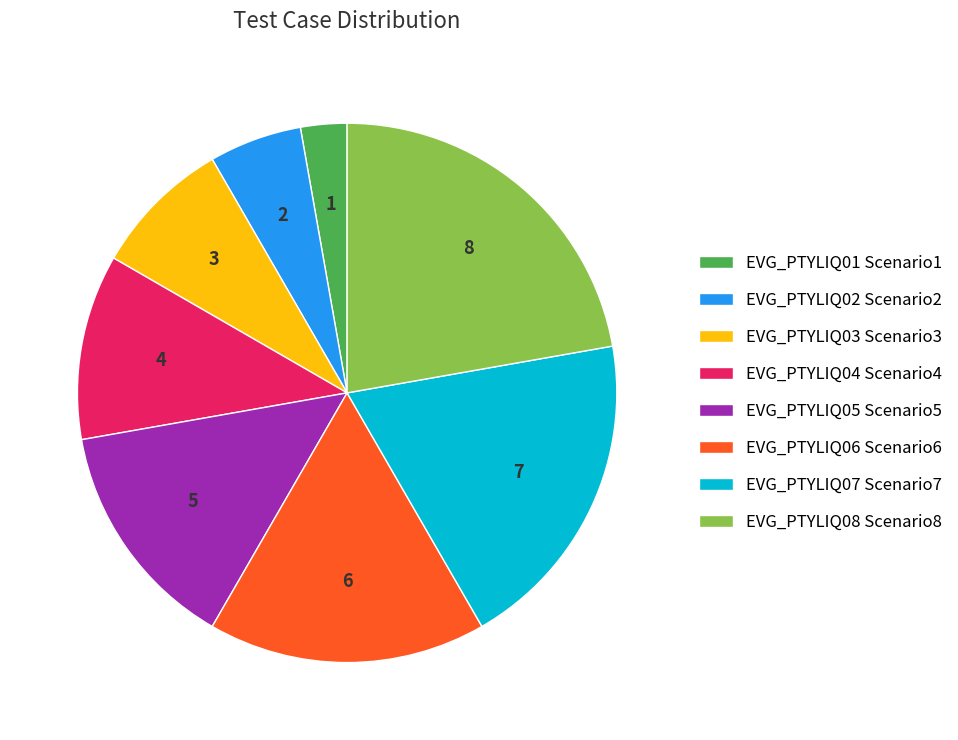

True or false: EVG_PTYLIQ08 Scenario8 accounts for 37% of the total.

False